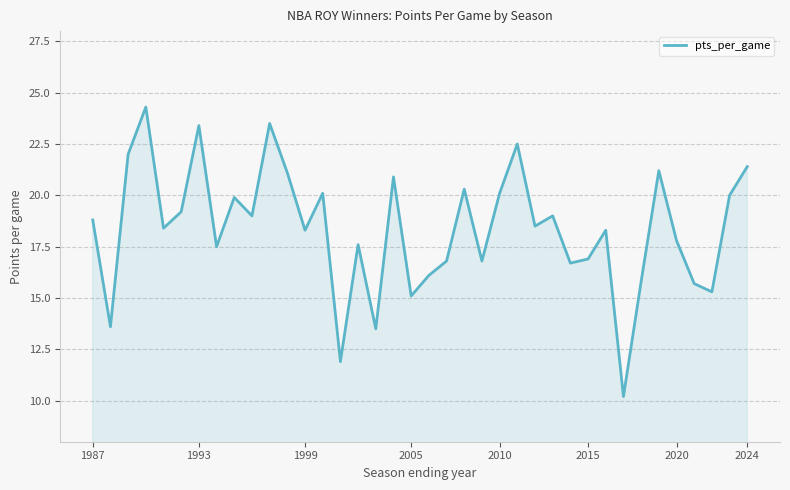

What is the maximum value shown in the chart?

24.3